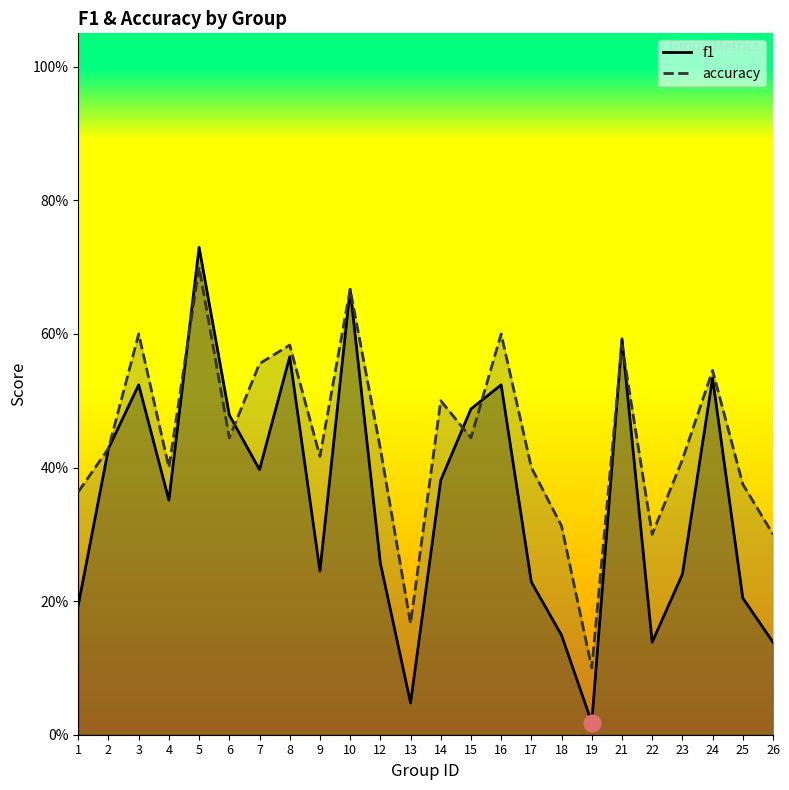

List the series in order of their overall mean, lowest first.

f1, accuracy